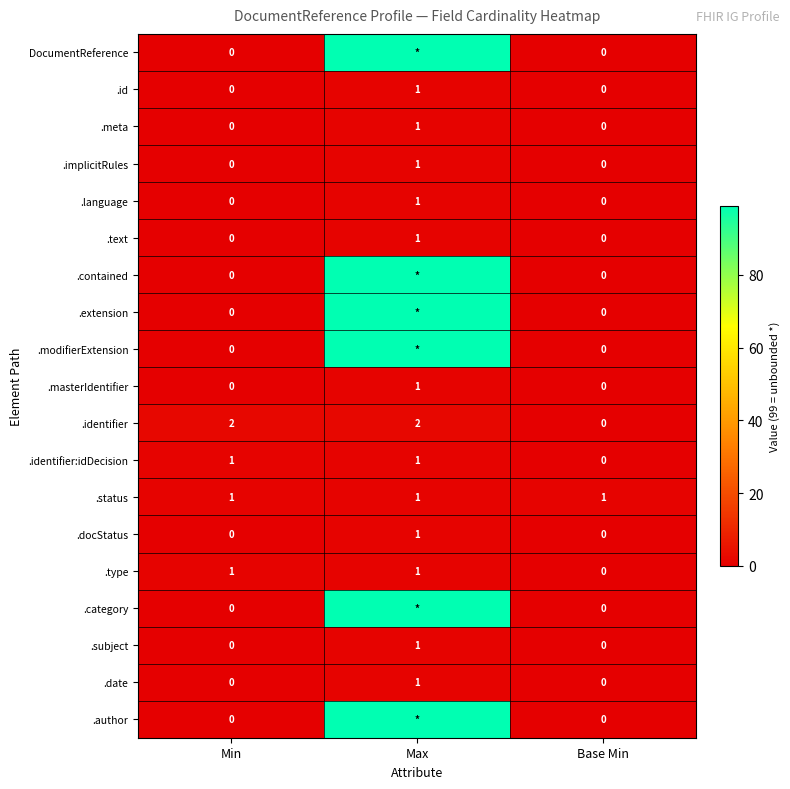

What is the sum of the .subject values at Min and Max?

1